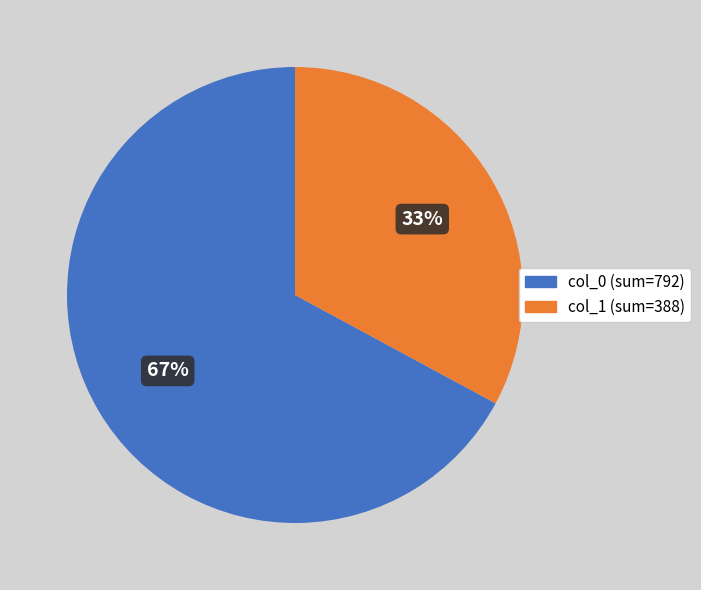

To the nearest percent, what is the combined percentage of col_1 (sum=388) and col_0 (sum=792)?

100%